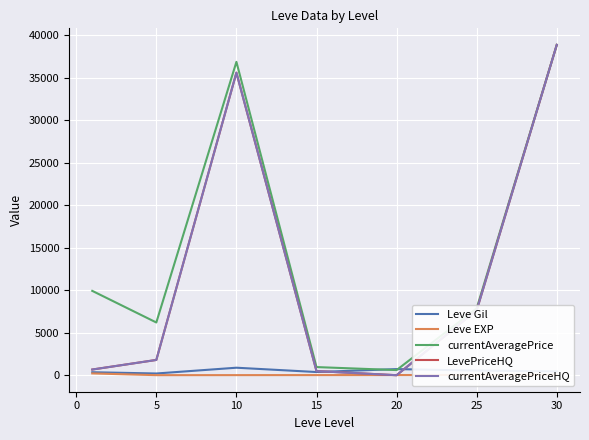

Does the chart have visible grid lines?

Yes